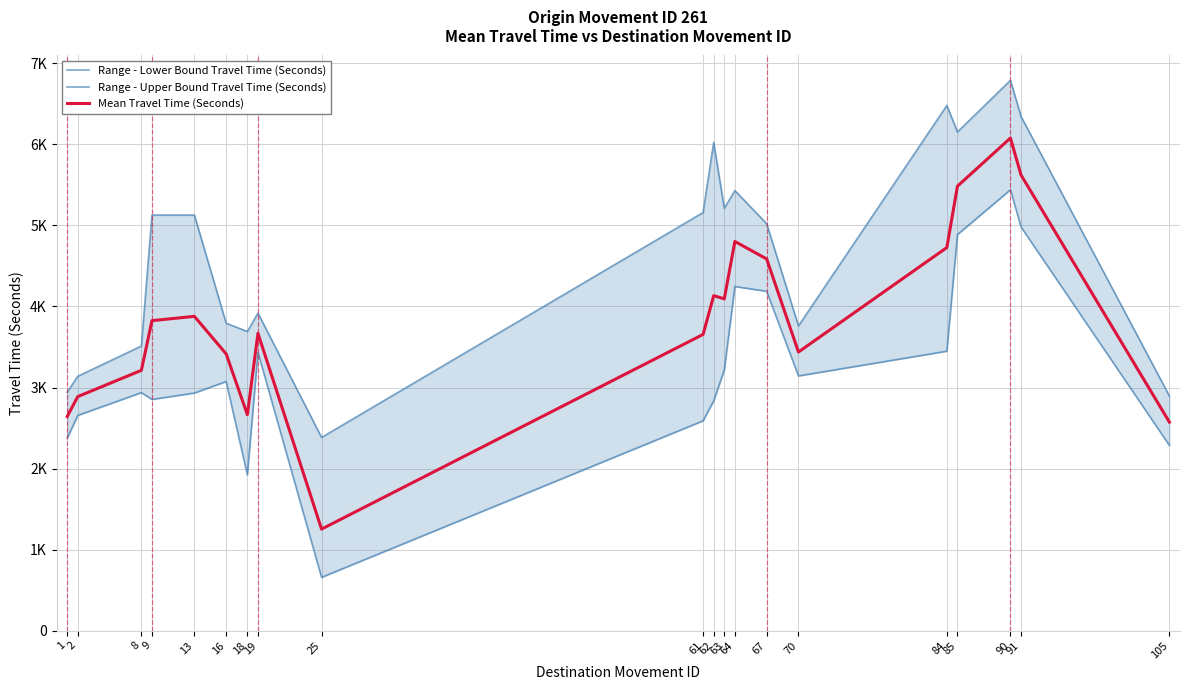

Where is the first local minimum for Range - Upper Bound Travel Time (Seconds)?

18